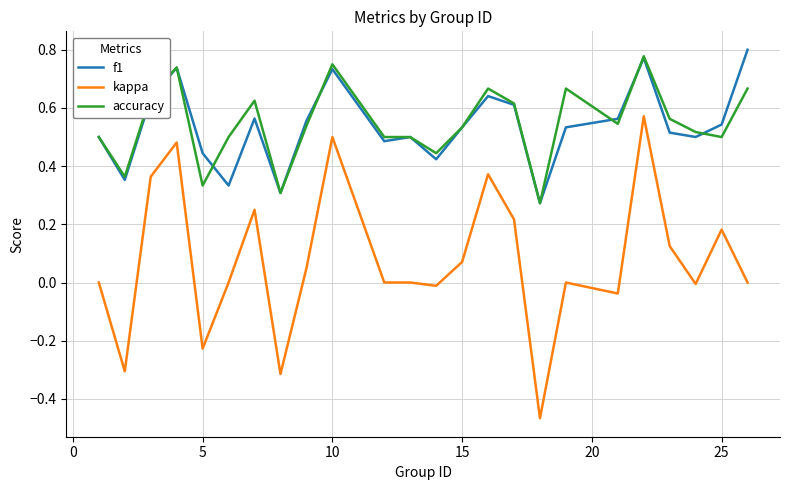

True or false: kappa and f1 intersect in this chart.

False